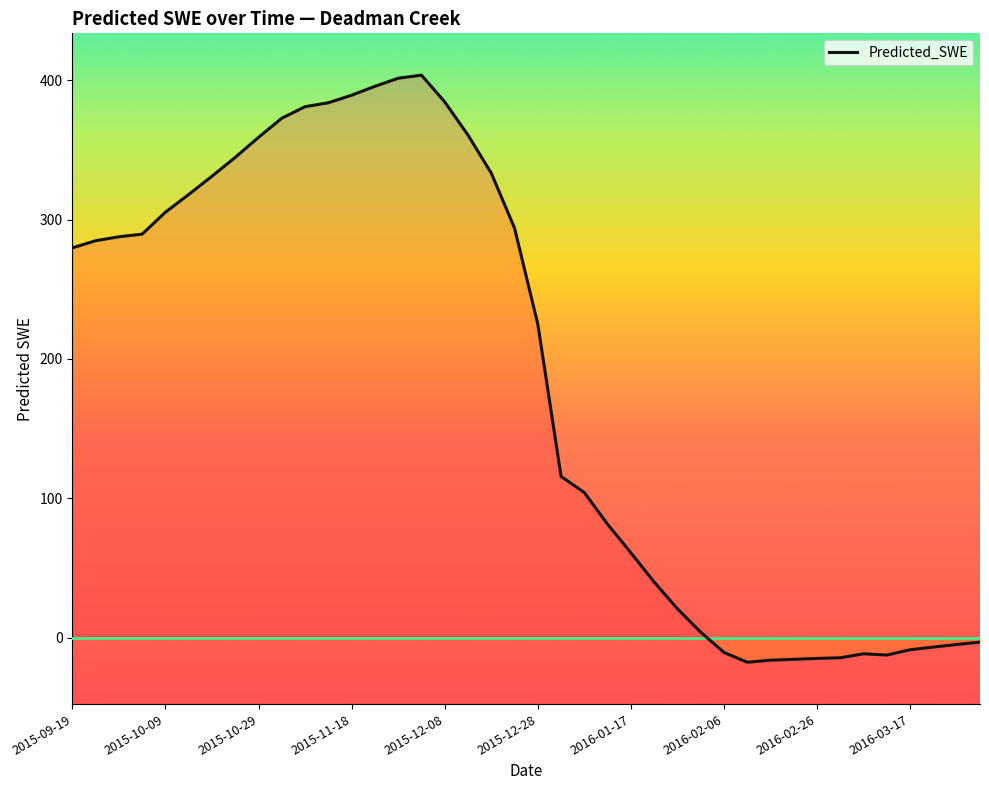

What is the maximum value shown in the chart?

403.6